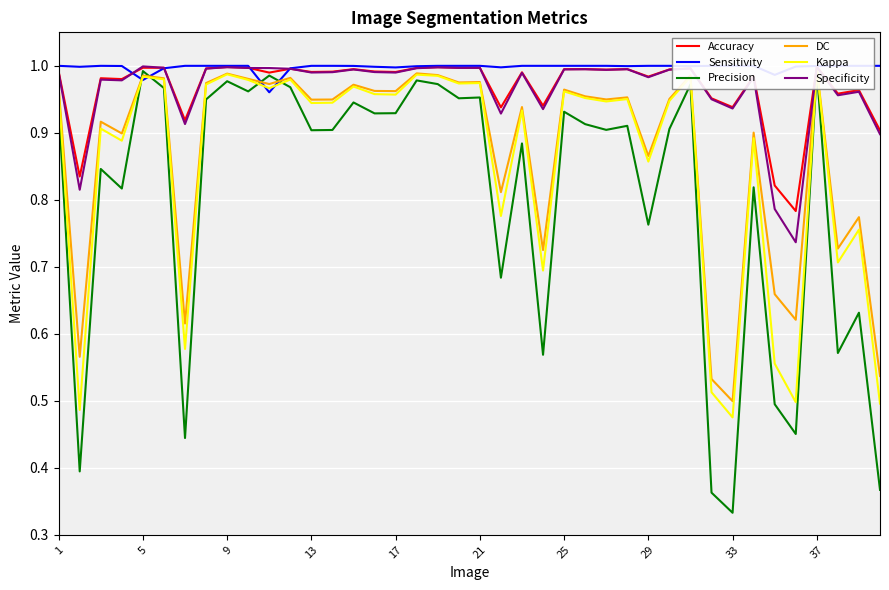

What is the difference between the second highest and minimum values in the Specificity series?

0.3